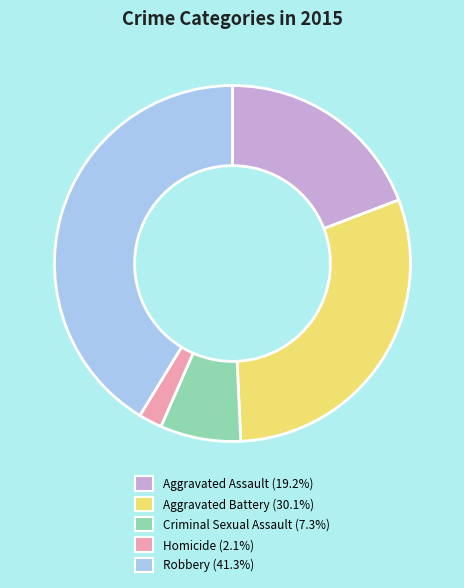

Is the sum of Homicide and Criminal Sexual Assault greater than half?

No